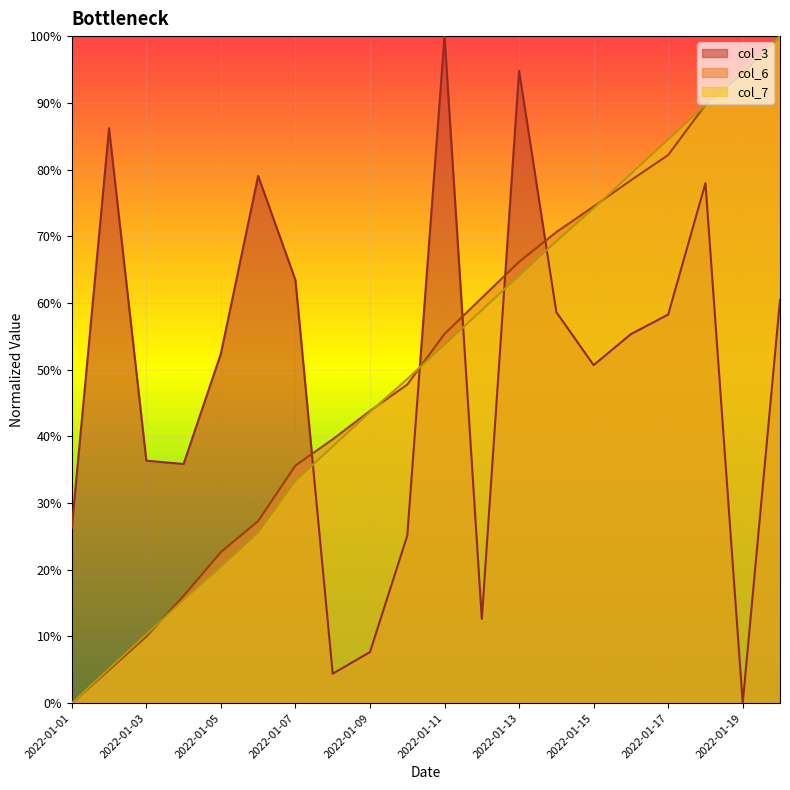

Which series has the largest range (max minus min)?

col_3